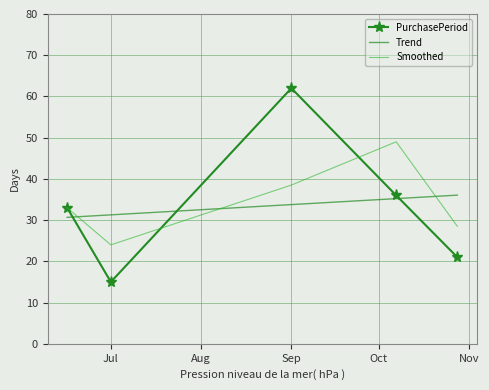

What is the maximum value for PurchasePeriod?

62.0